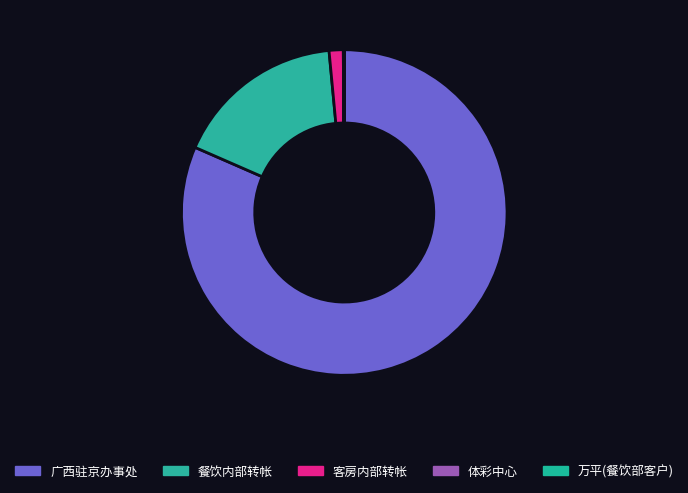

To the nearest percent, what is the combined percentage of 客房内部转帐 and 体彩中心?

1%